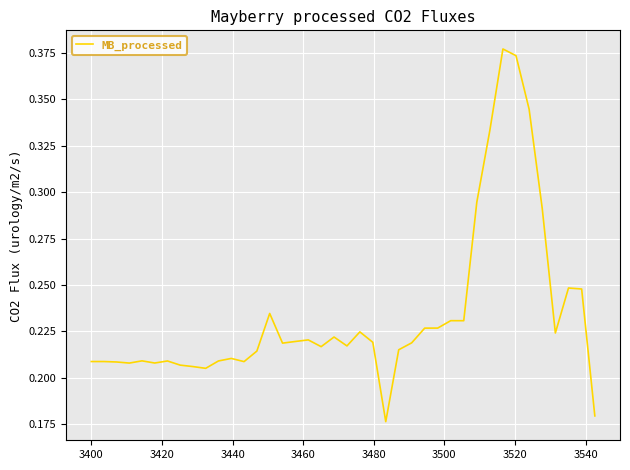

How many interior local valleys (lower than both neighbors) does the data have?

10